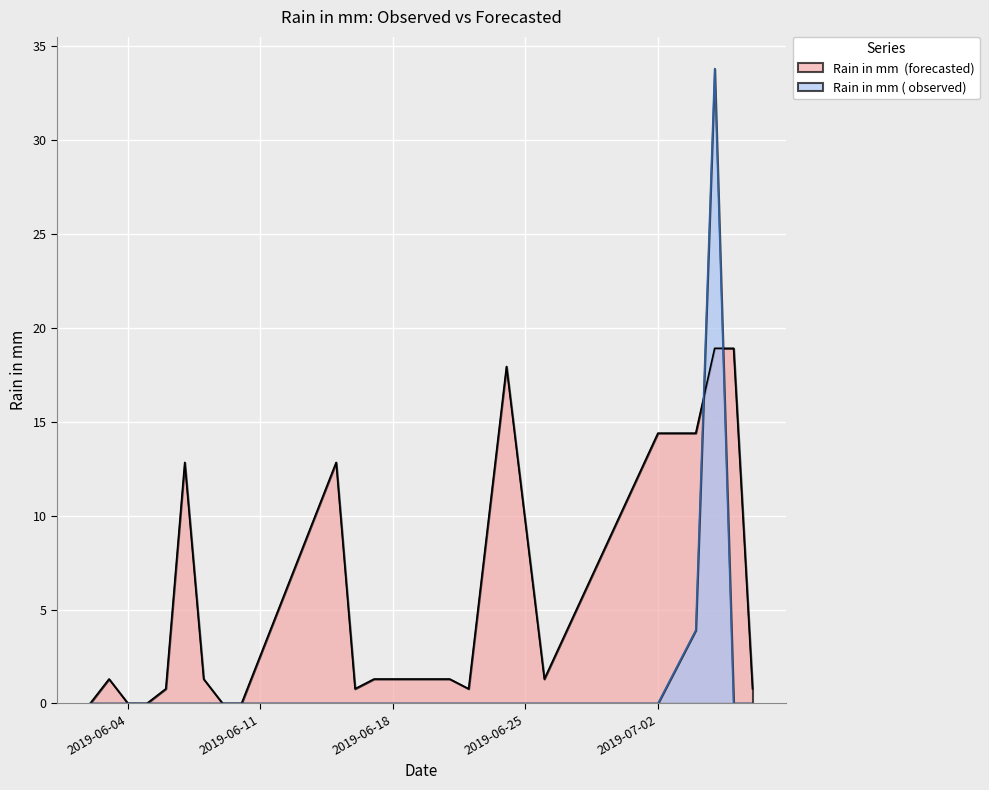

What is the spread (max minus min) of values at 2019-06-06?

0.8